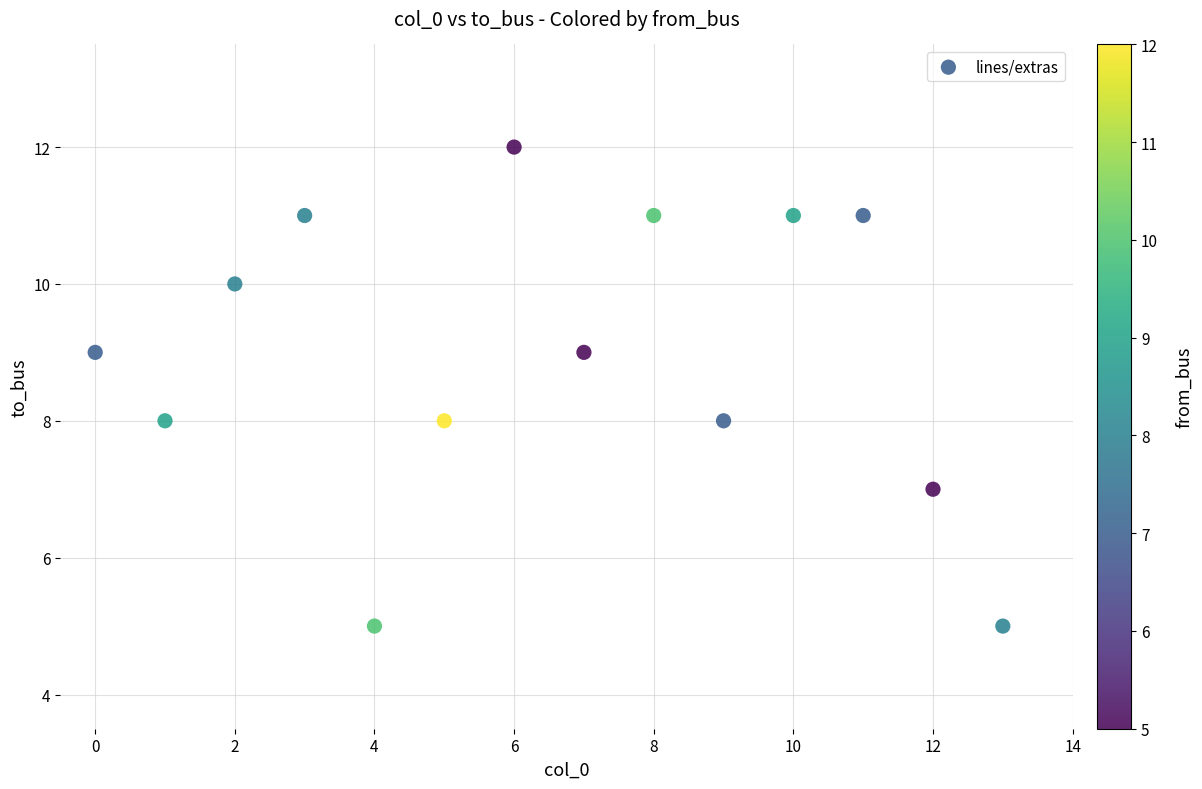

What is the range of Y values (max minus min)?

7